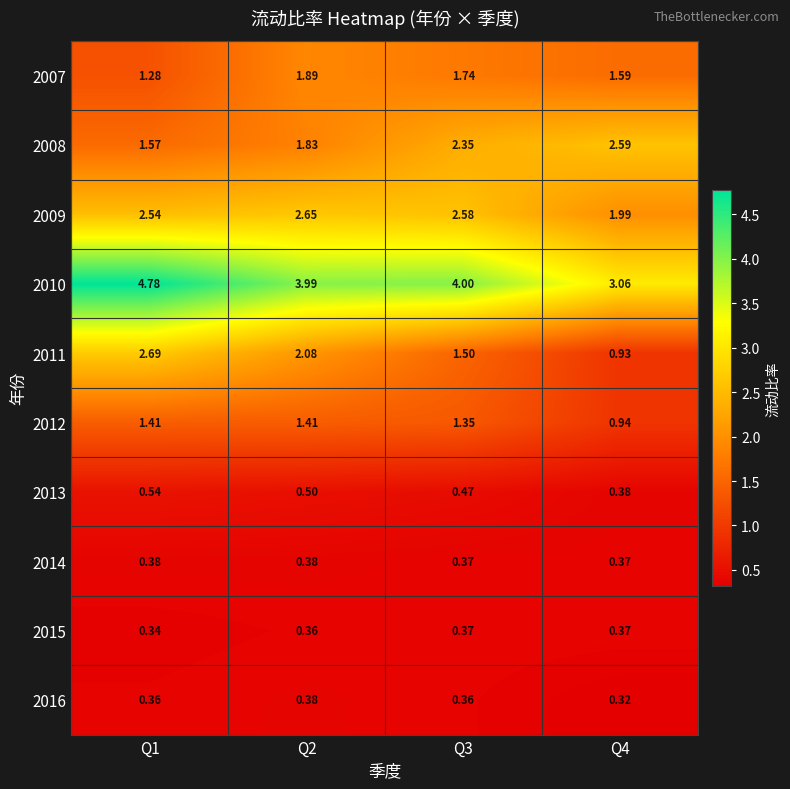

What is the maximum value shown in the chart?

4.8